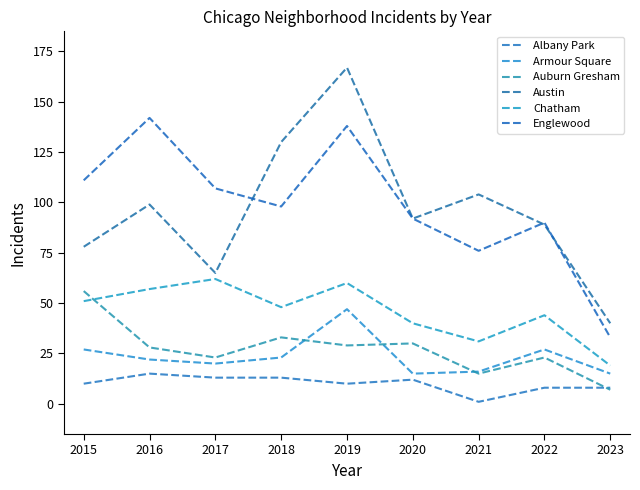

At which label does Albany Park first exceed 10?

2016